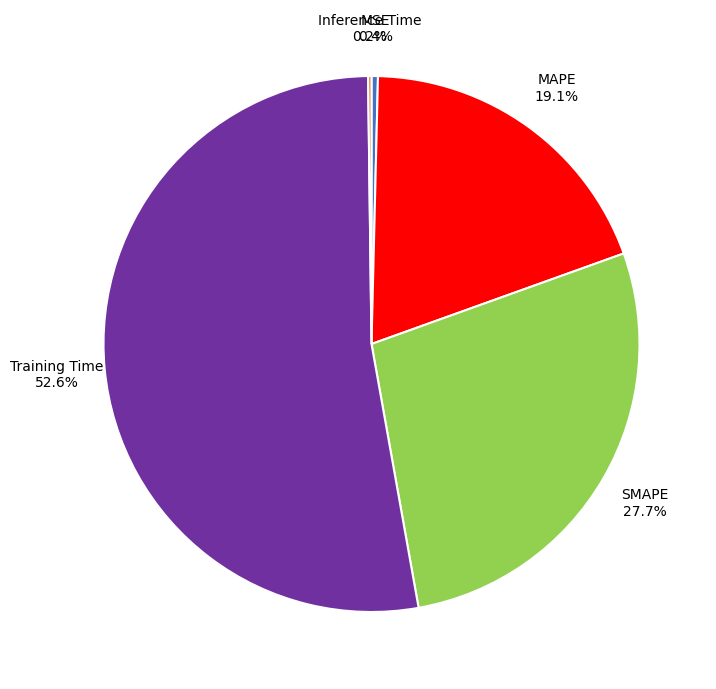

To the nearest percent, what is the average slice percentage?

20%